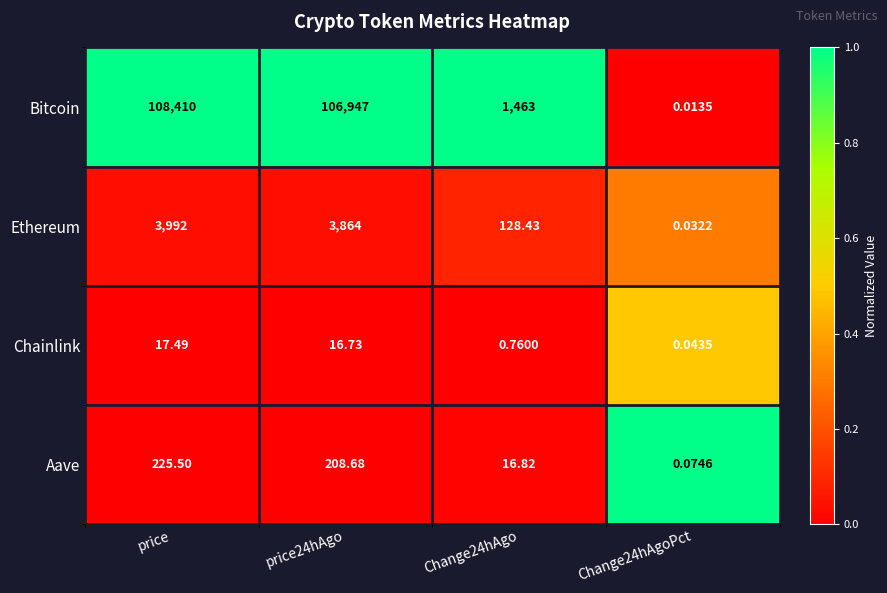

At Change24hAgo, list the series in order from largest to smallest.

Bitcoin, Ethereum, Aave, Chainlink